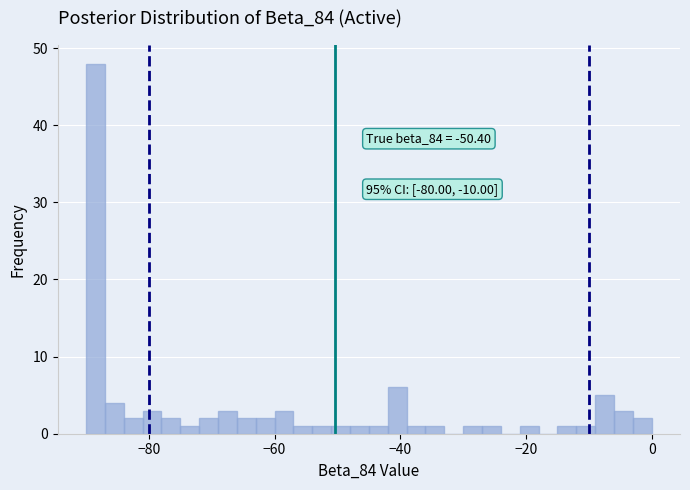

Around what value on the x-axis is the tallest bar? Give the approximate position of its centre, as read against the axis.

-88